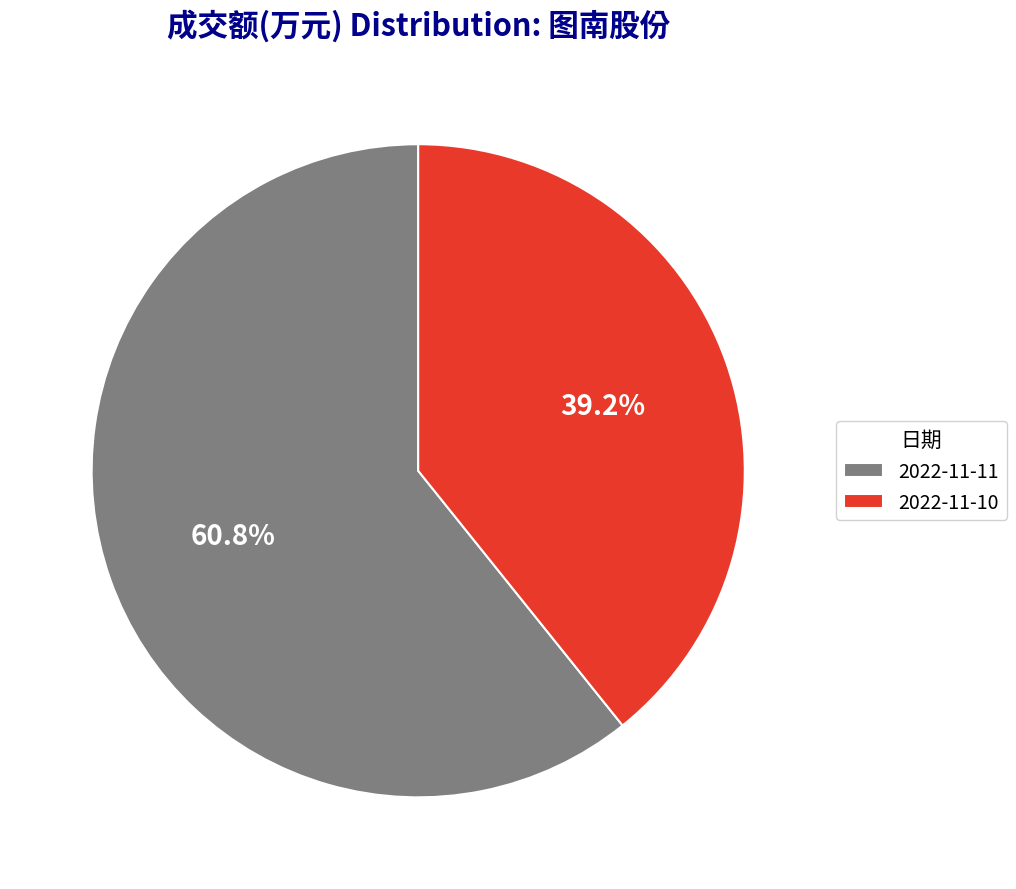

How many segments does this pie chart have?

2